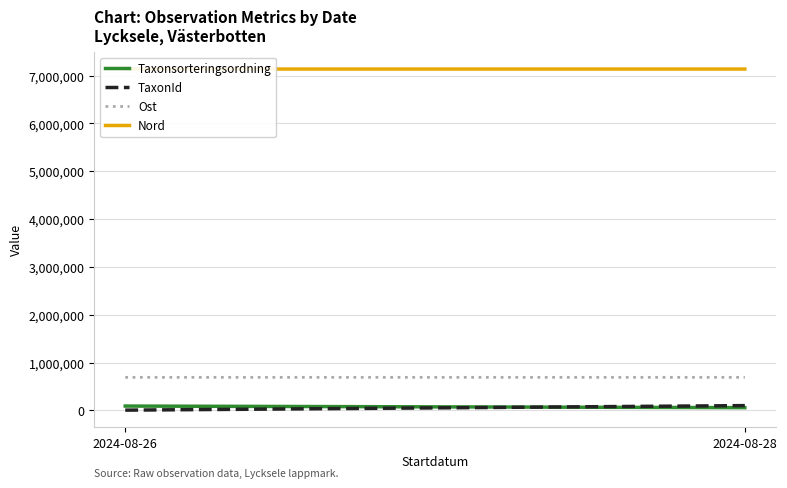

Which has a higher value, 2024-08-26 or 2024-08-28?

2024-08-26